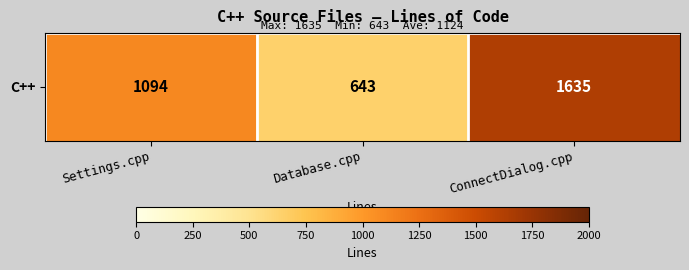

What is the smallest value displayed?

643